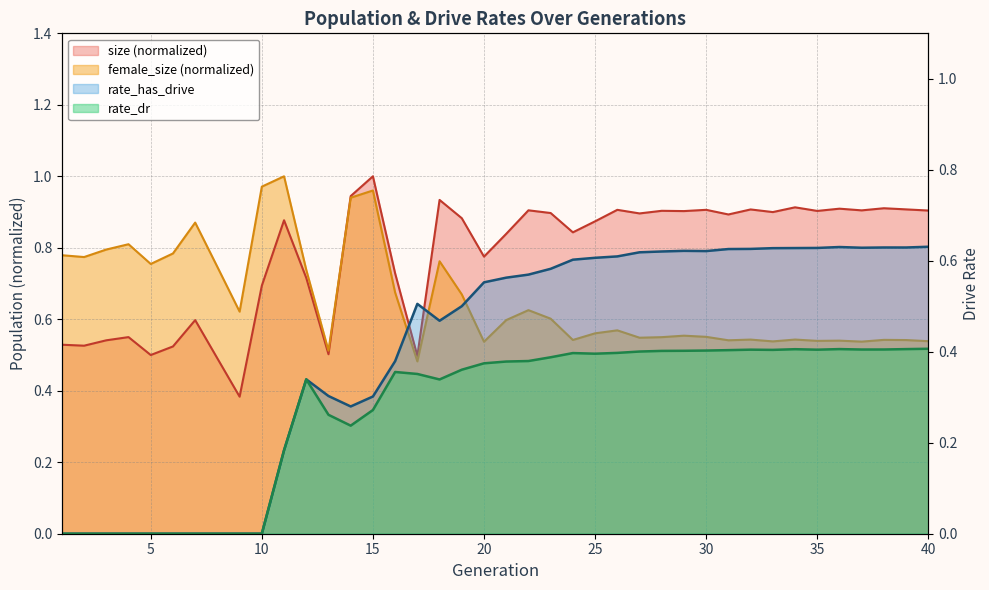

True or false: rate_has_drive and rate_dr cross at least once.

False